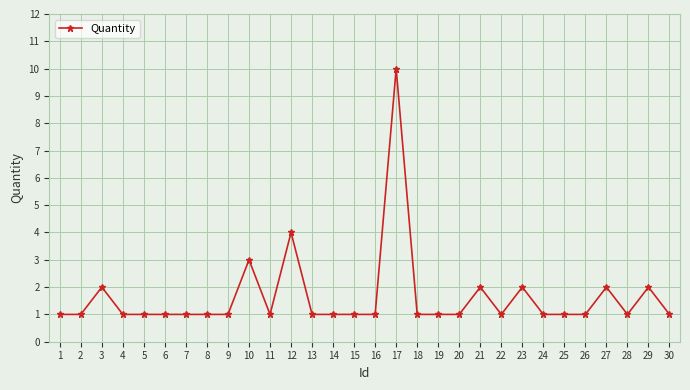

Where is the first local maximum?

3